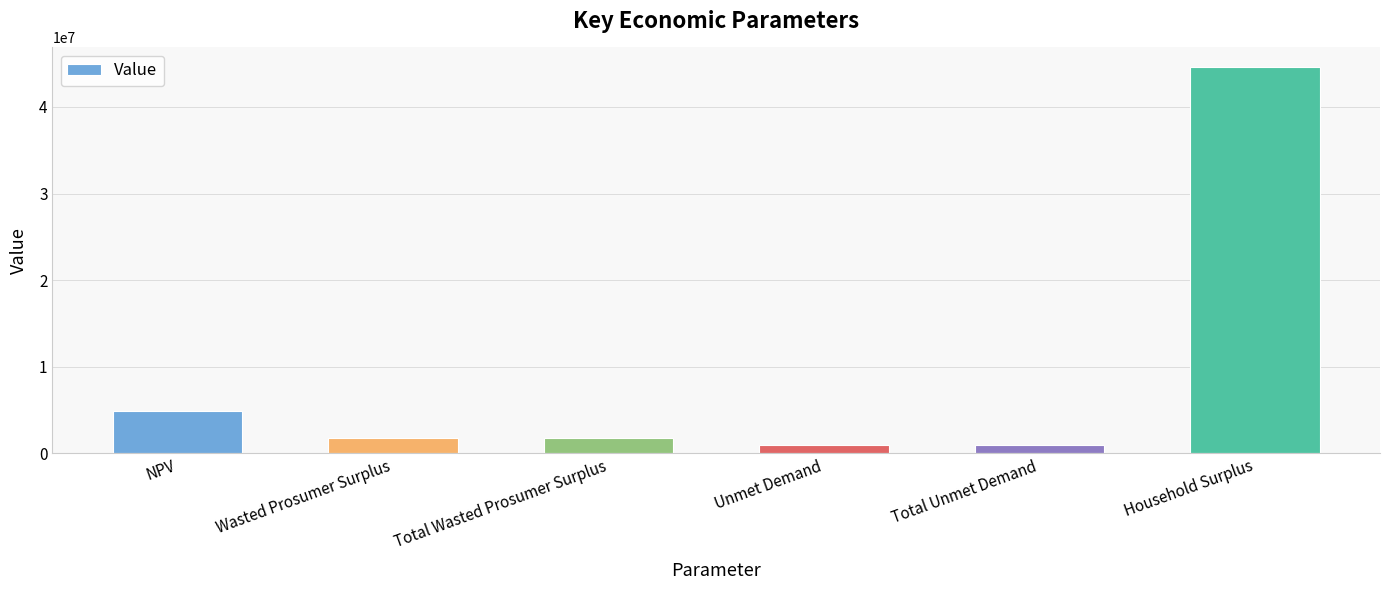

How many data points are less than 1797087?

2